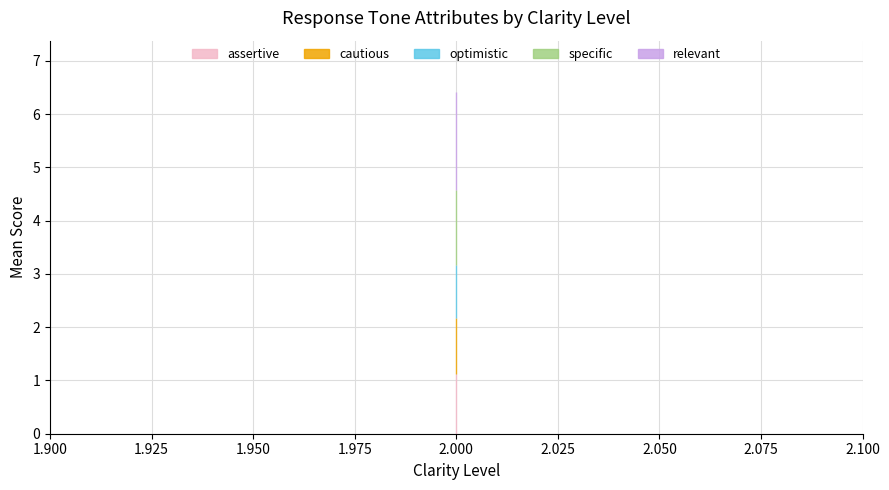

How many series are shown in this chart?

5